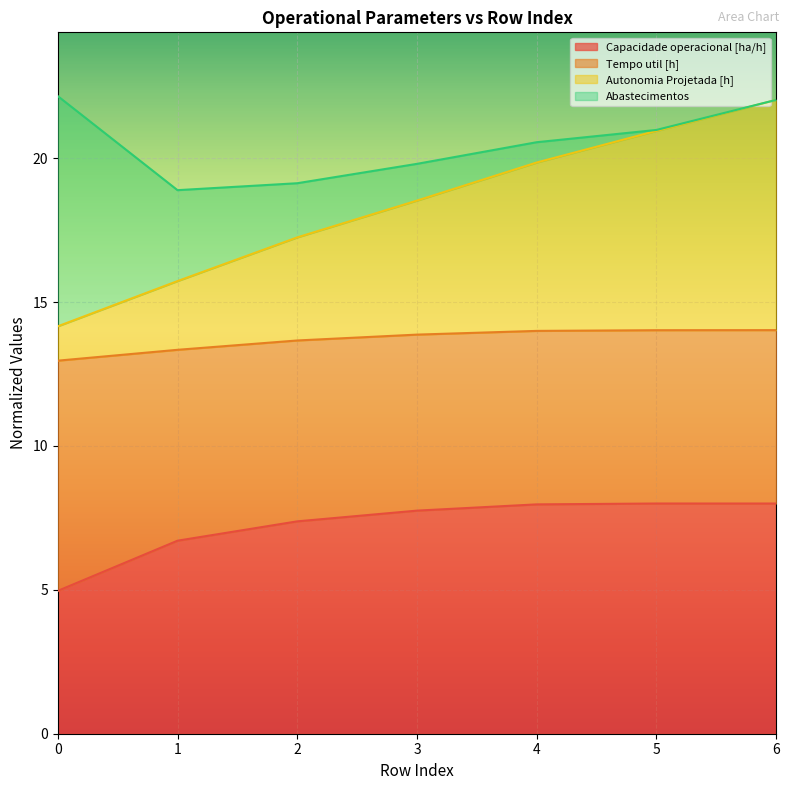

What is the spread (max minus min) of values at 5?

12.9